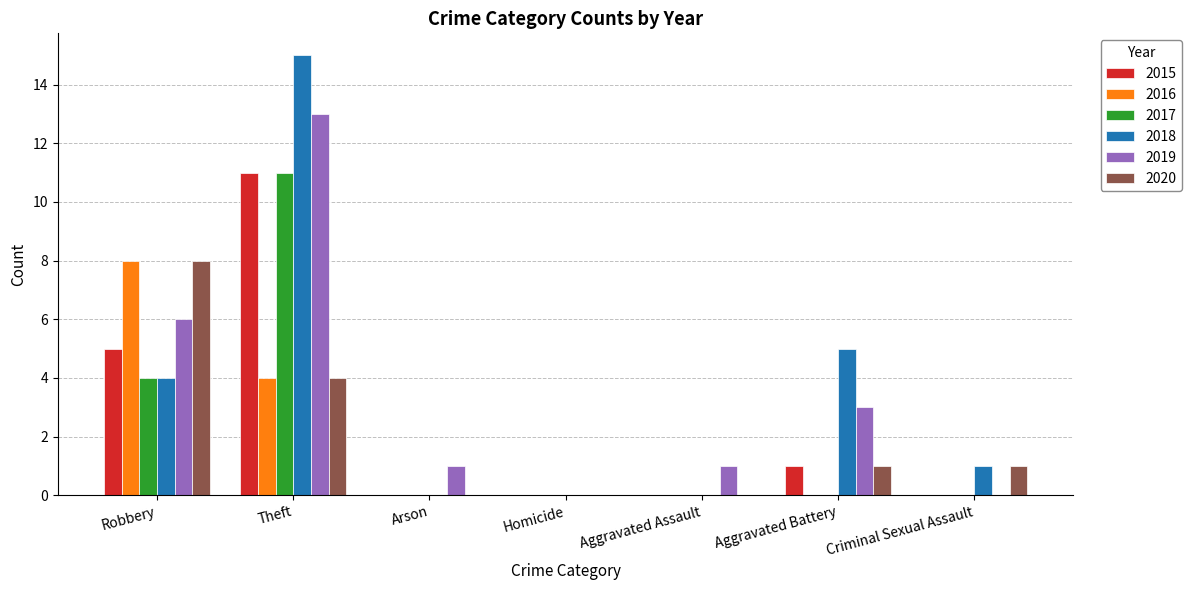

At which category does the chart reach its peak across all series?

Theft